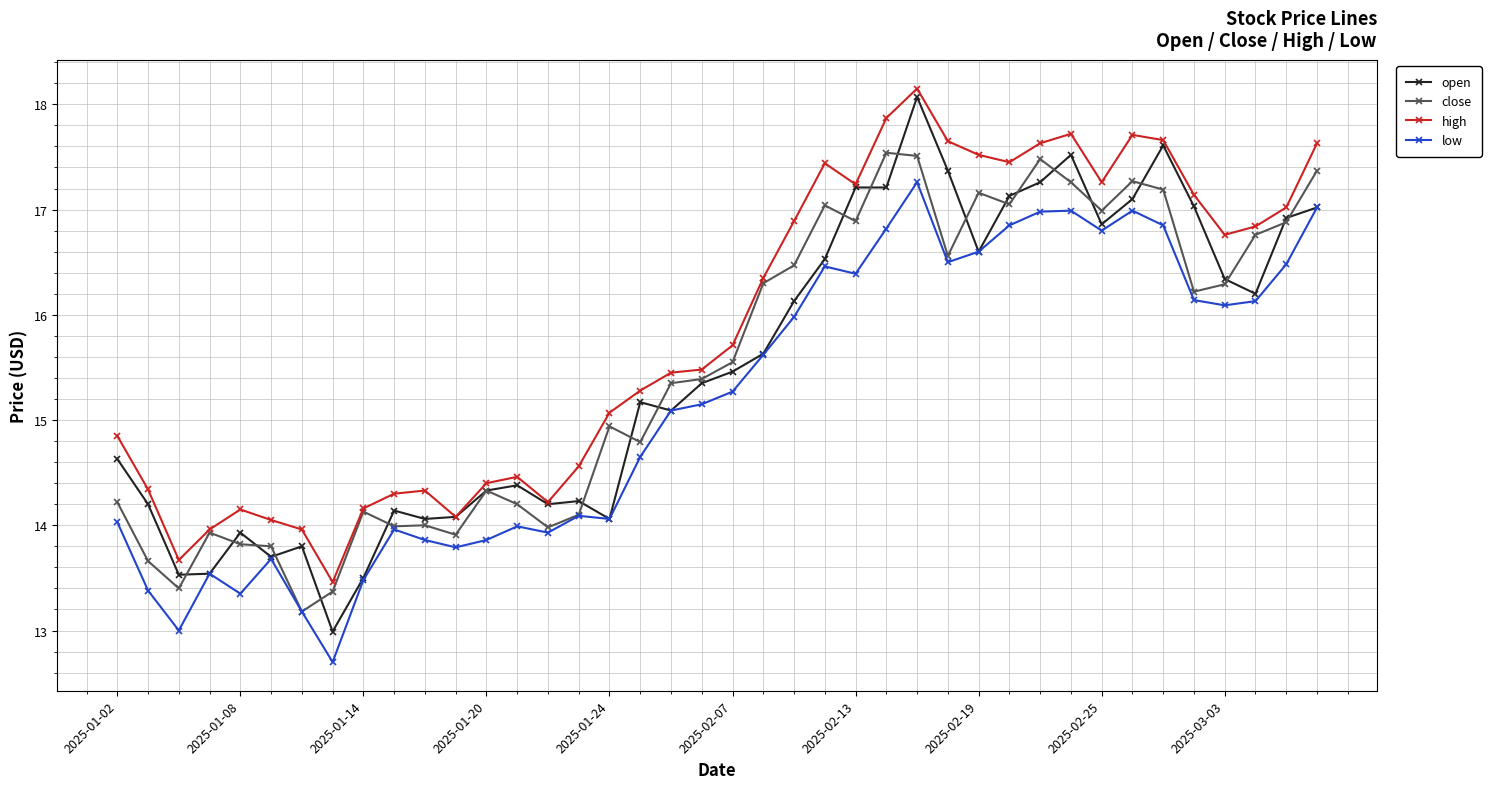

What is the value of the high point at the 5th from the left?

14.2